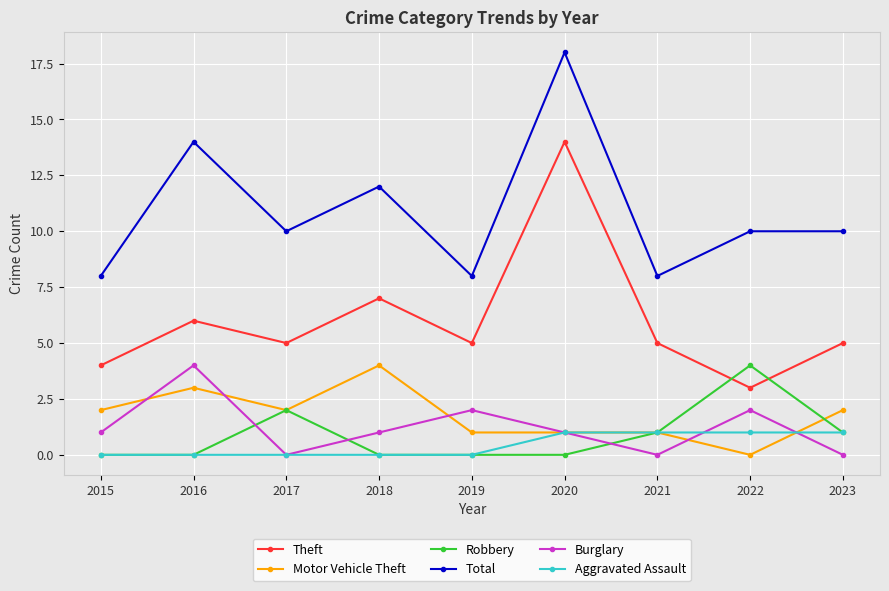

What is the difference between the Robbery values at 2022 and 2016?

4